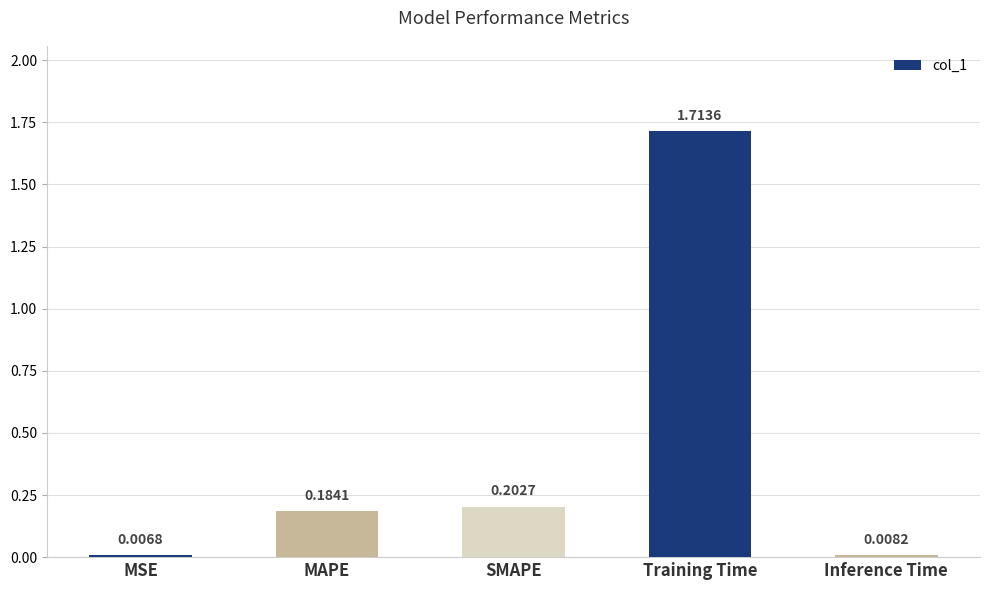

Which label corresponds to the largest value in the chart?

Training Time